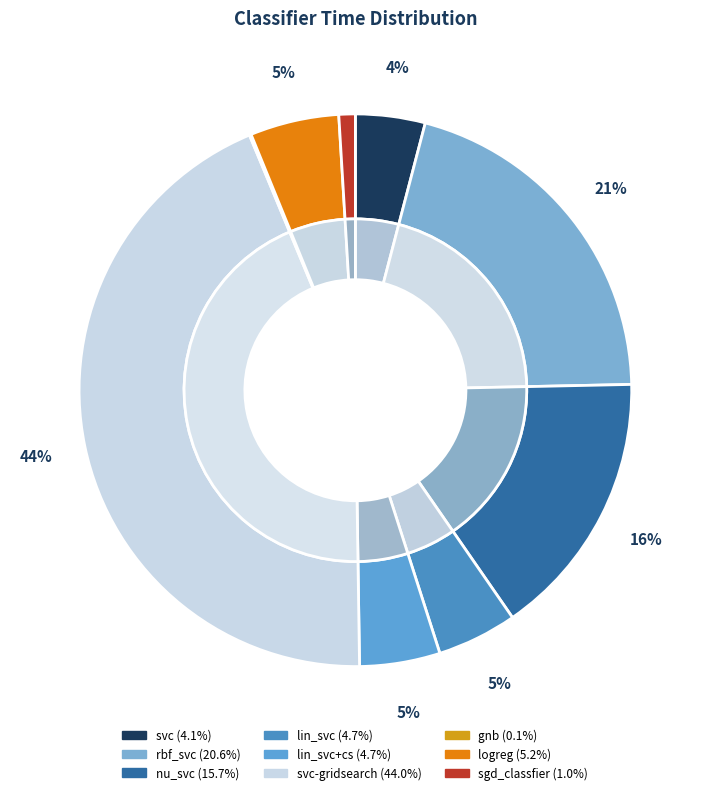

How many slices are in this pie chart?

9